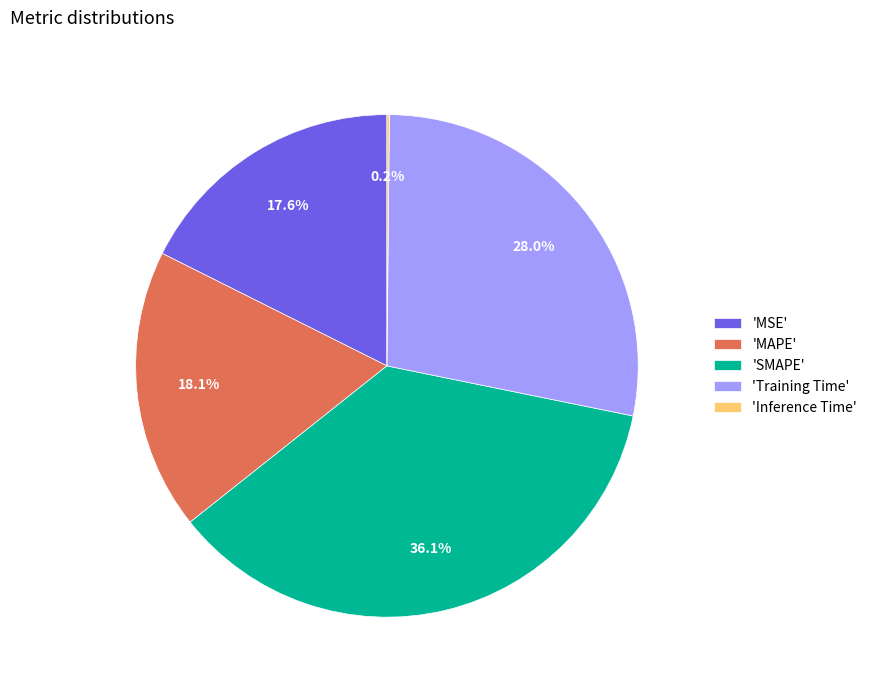

Which slice is the largest?

'SMAPE'